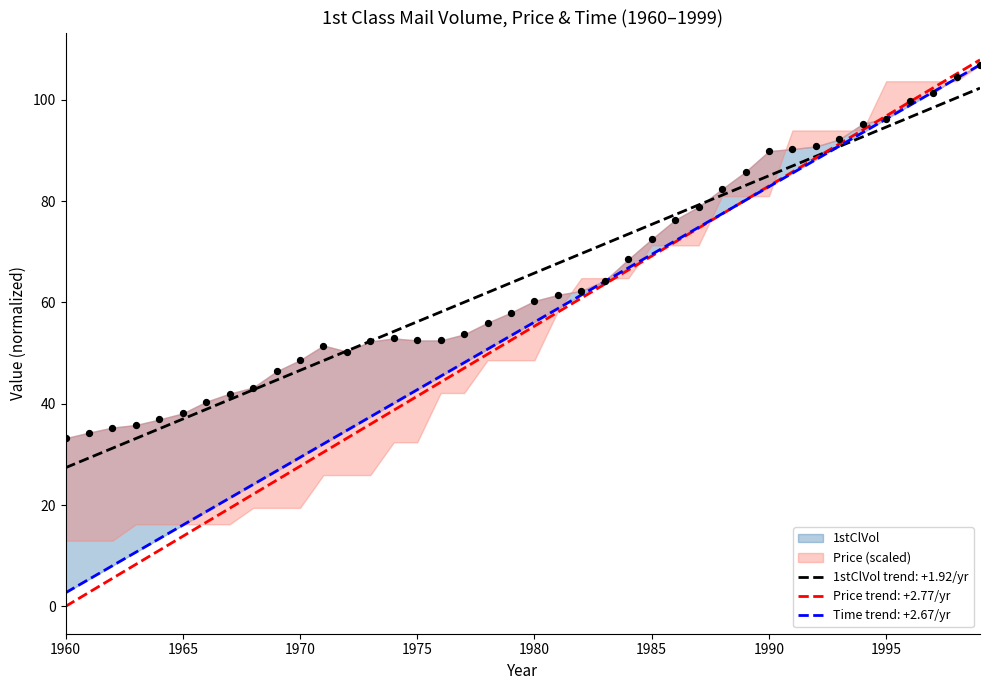

What is the minimum value for 1stClVol trend: +1.92/yr?

27.4